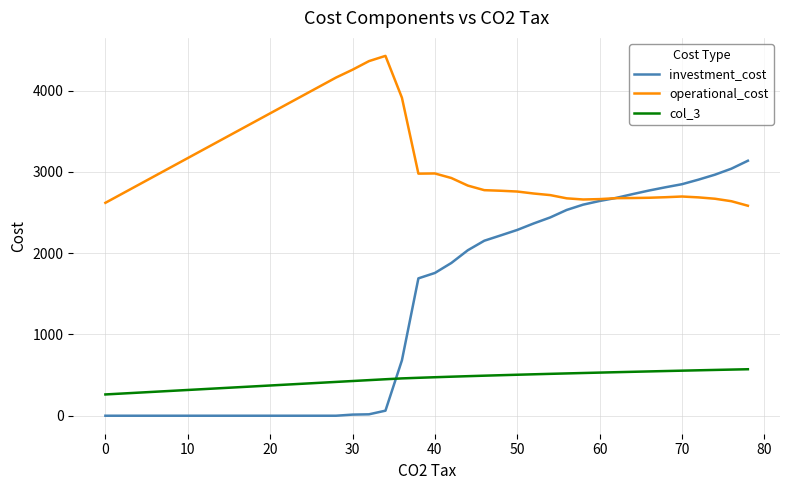

What is the difference between the maximum and minimum values in the col_3 series?

310.2